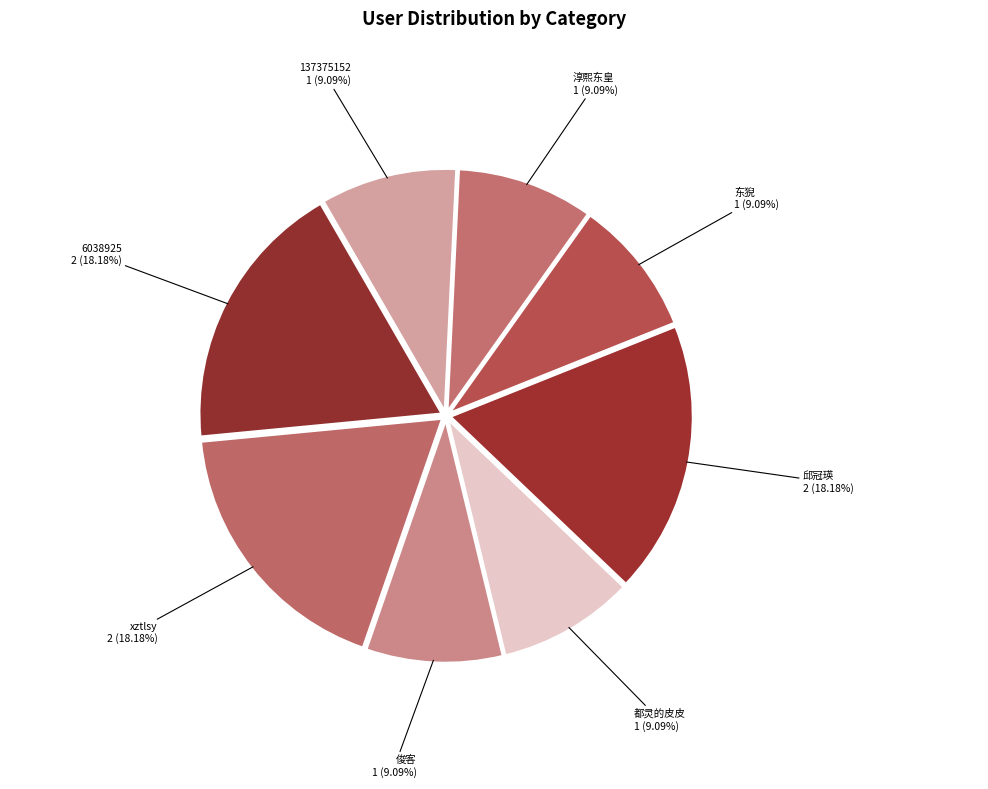

True or false: 6038925 accounts for 26% of the total.

False